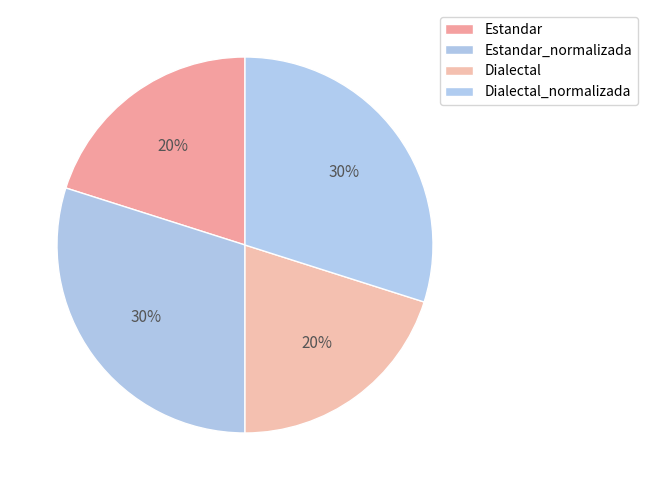

How many slices are in this pie chart?

4